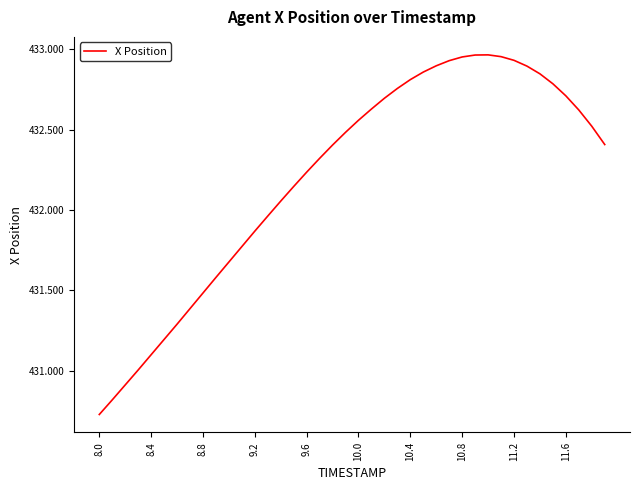

True or false: the data has more than 0 interior local peaks.

True